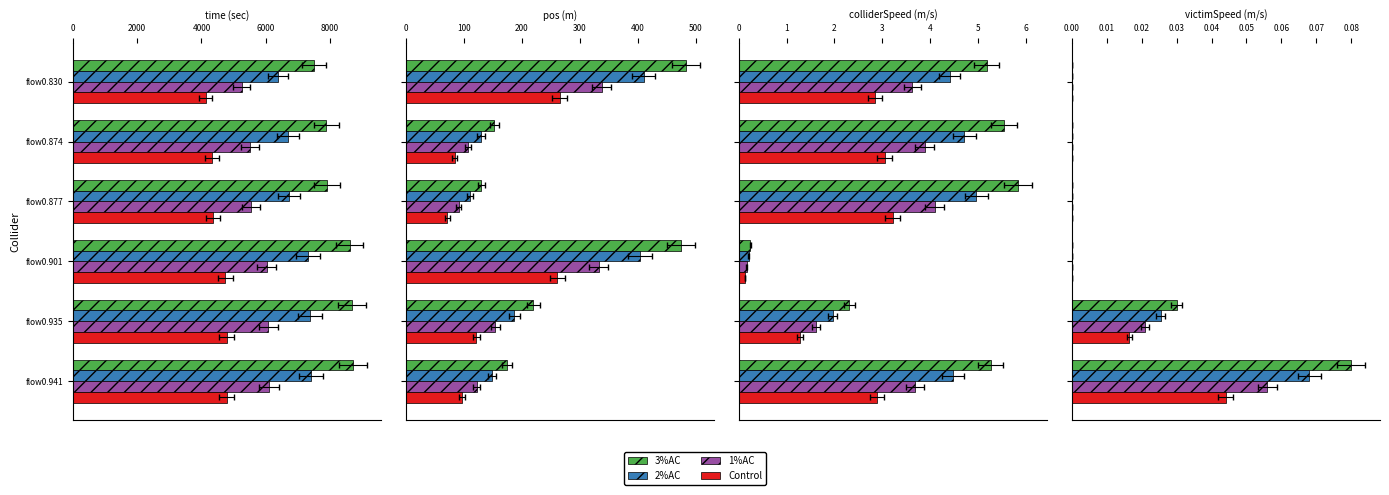

The 1%AC series shows -0.0 at flow0.874. True or false?

False